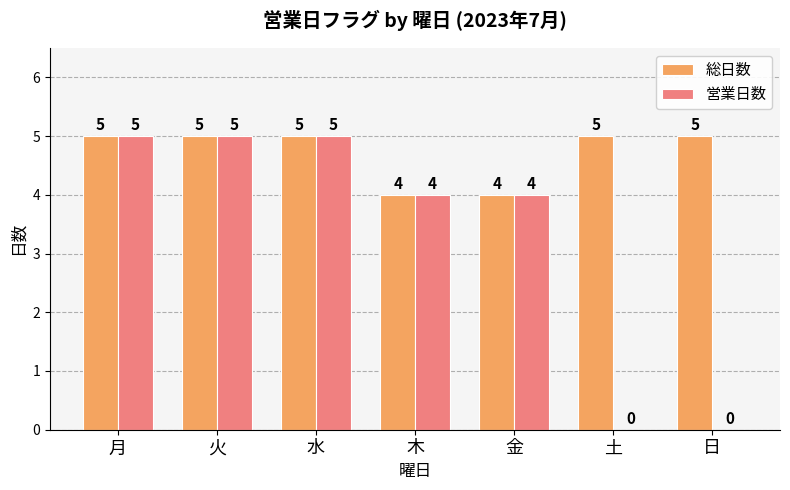

Is it true that 総日数 equals 6 at 木?

False